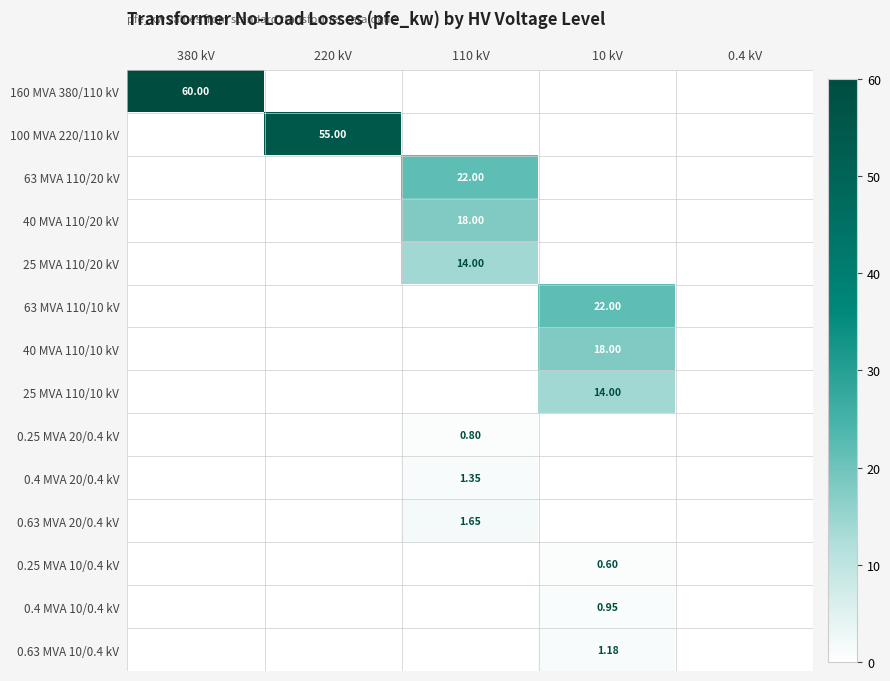

Which series has the largest total across all categories?

160 MVA 380/110 kV